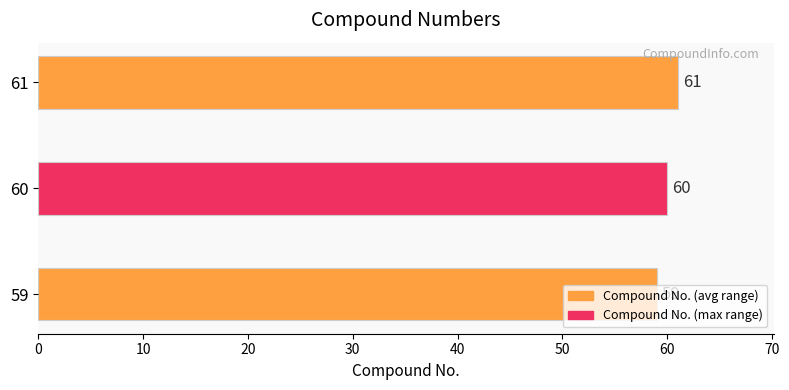

List the labels in order of value, largest first.

61, 60, 59